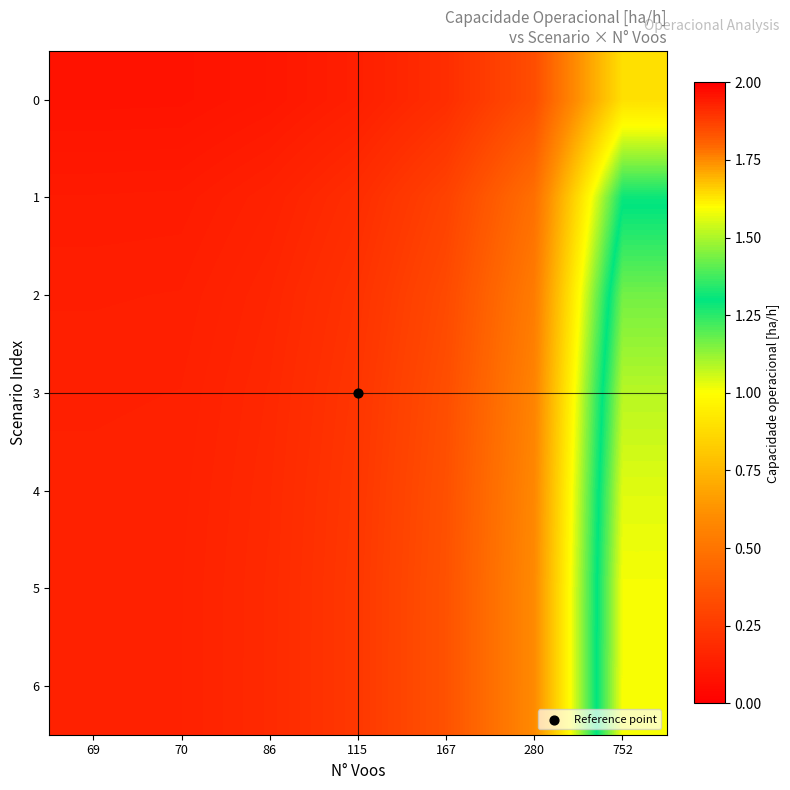

Between 752 and 86, which is larger?

752